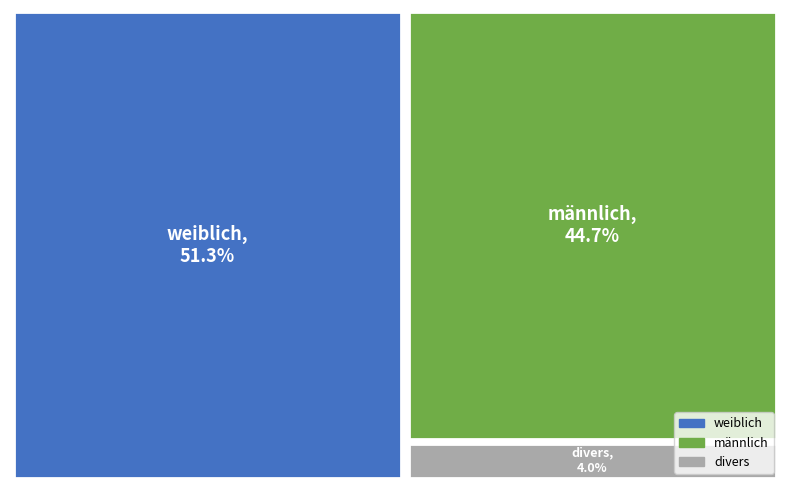

What is the majority slice?

weiblich